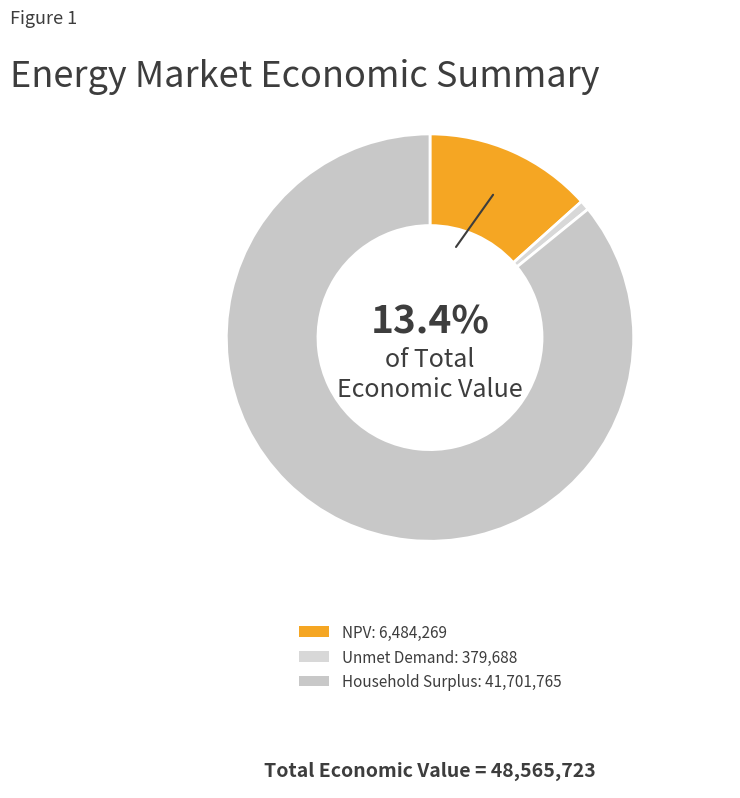

Is Household Surplus the majority of the pie?

Yes